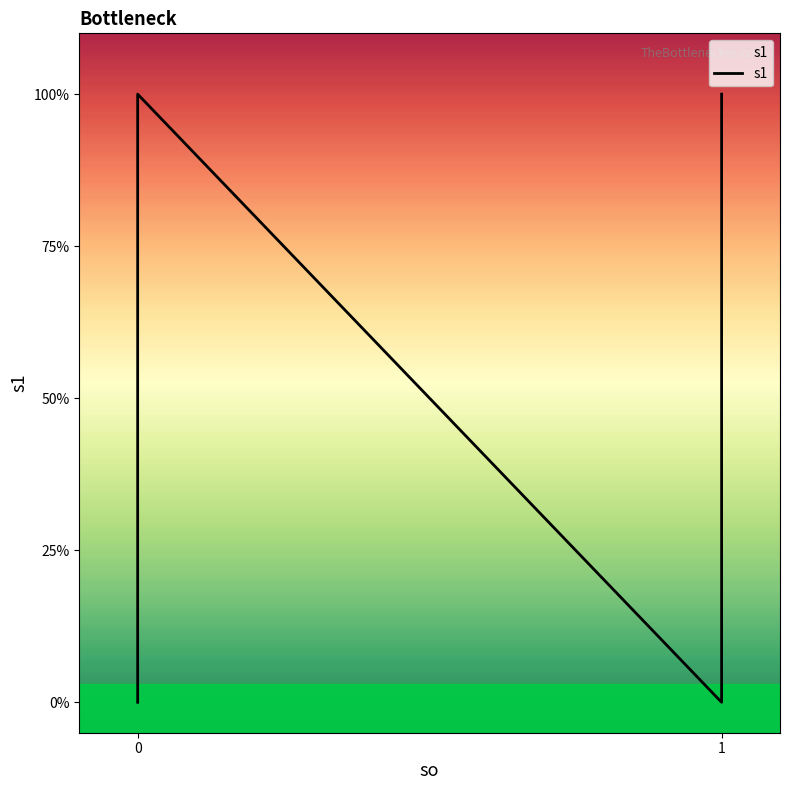

List the labels in order of value, smallest first.

0, 1, 0, 1